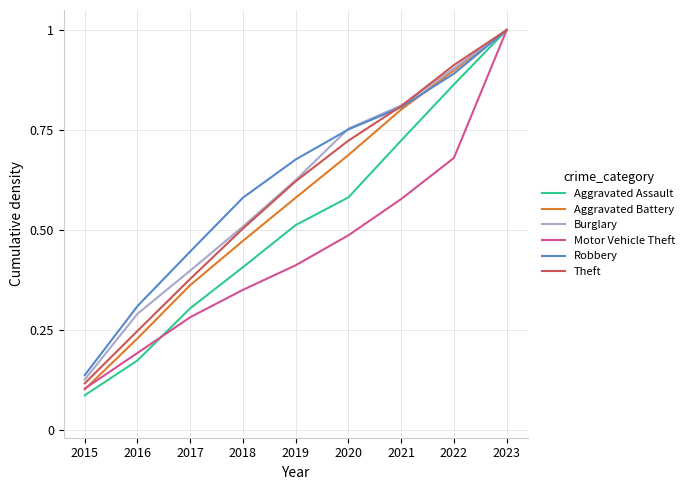

Which series has the largest range (max minus min)?

Aggravated Assault